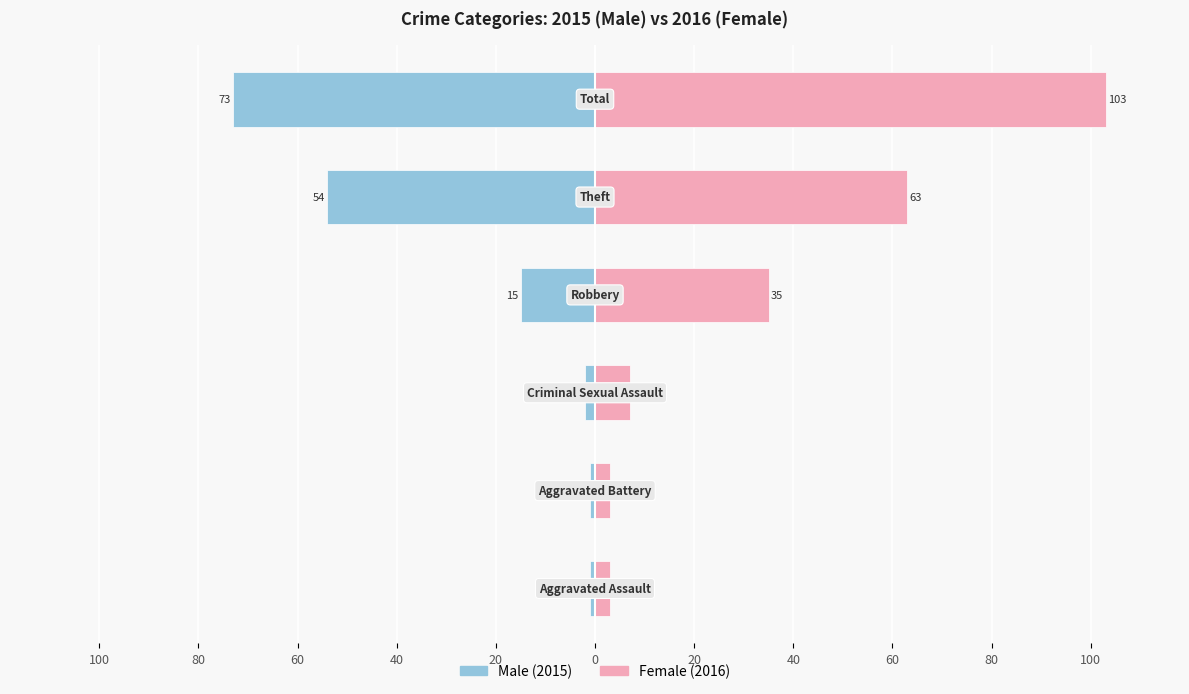

Which series has the widest spread of values?

Female